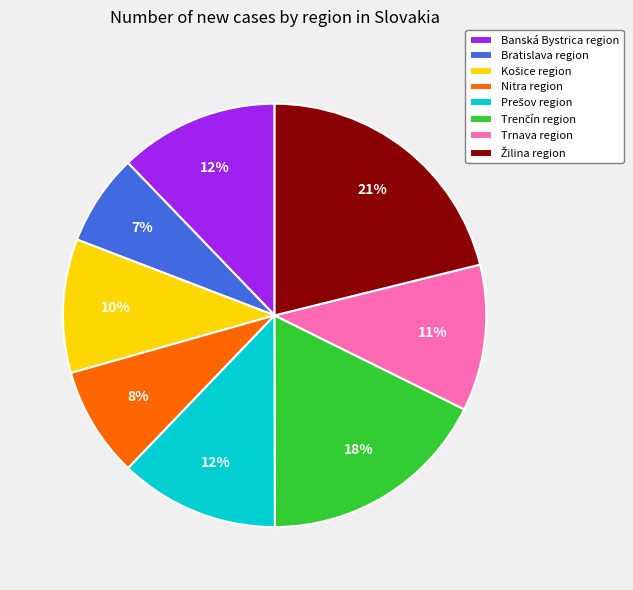

To the nearest percent, what percentage of the pie is Trnava region?

11%